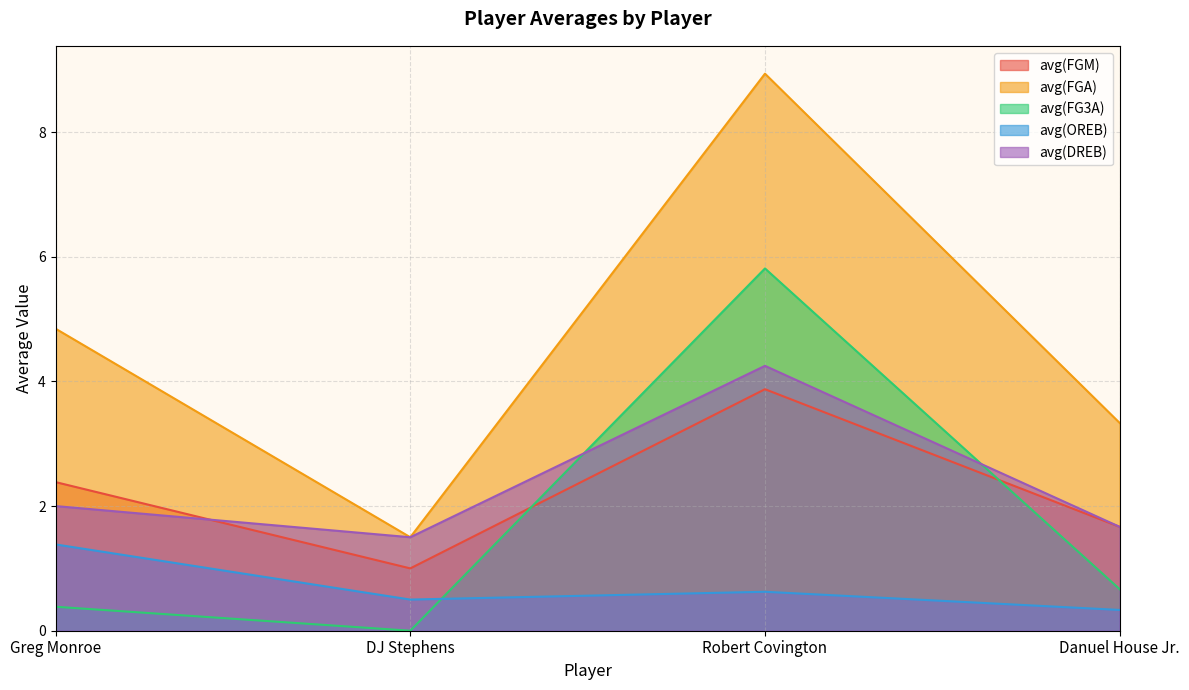

How many lines are shown in the chart?

5